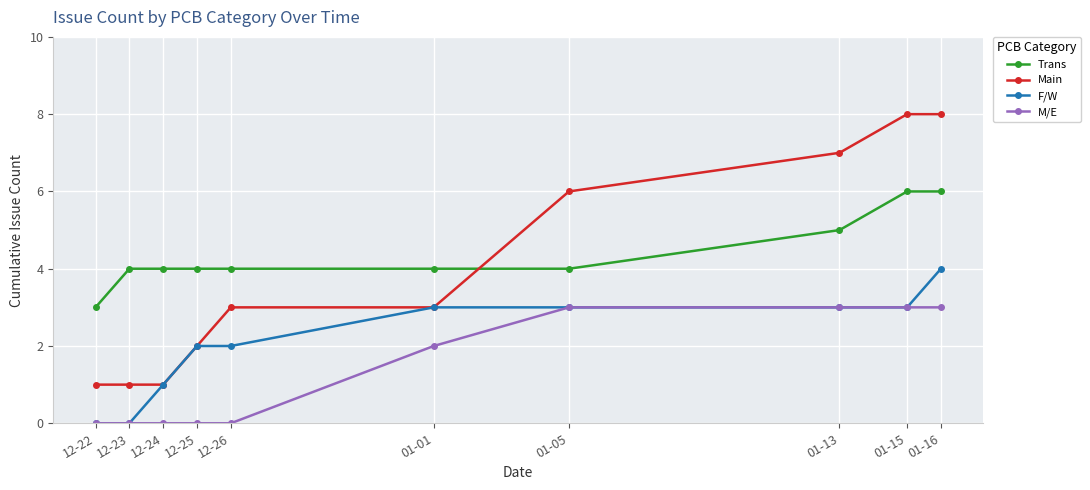

The Main series shows 1 at 12-23. True or false?

True